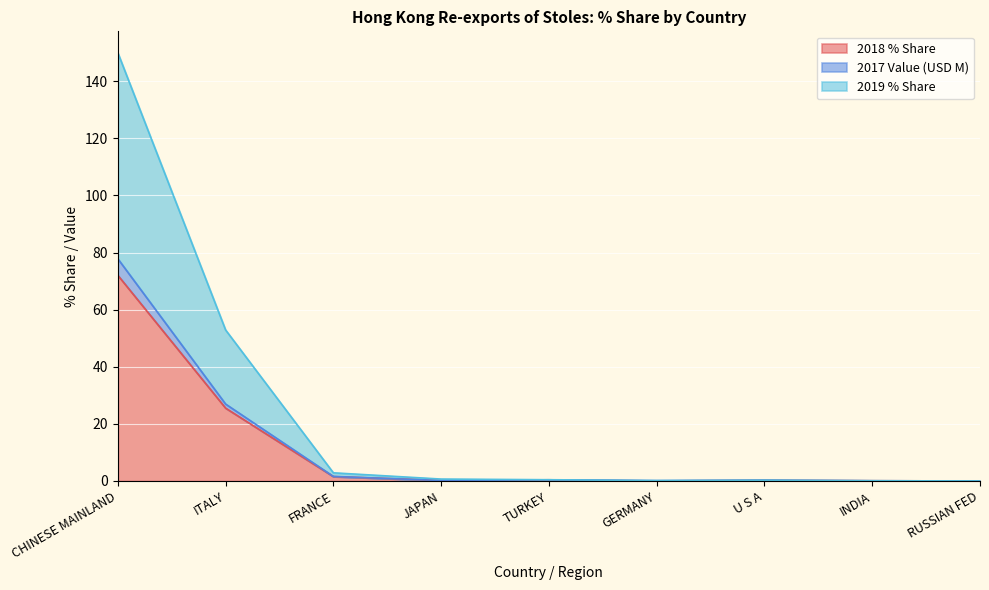

Reading left to right, extract all data points from this chart.

2018 % Share: 72.0	25.5	1.5	0.2	0.4	0.0	0.3	0.1	0.0
2017 Value (USD M): 77.8	26.9	1.6	0.2	0.4	0.1	0.3	0.1	0.0
2019 % Share: 150.0	52.9	2.9	0.7	0.4	0.1	0.3	0.1	0.0